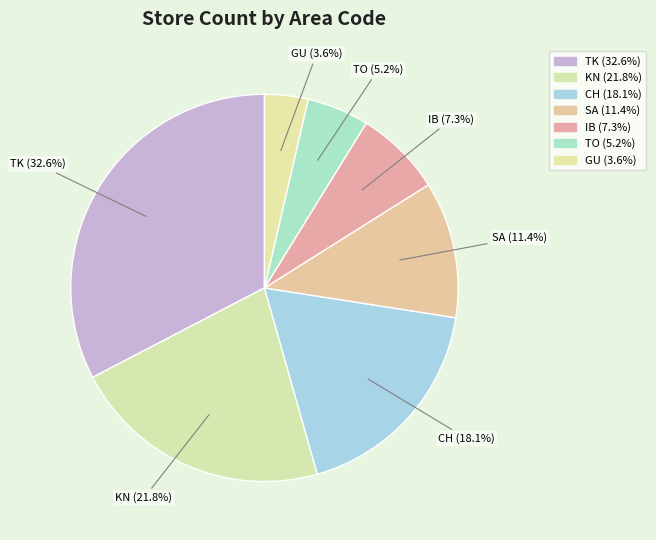

Is there any slice that represents more than half of the pie?

No